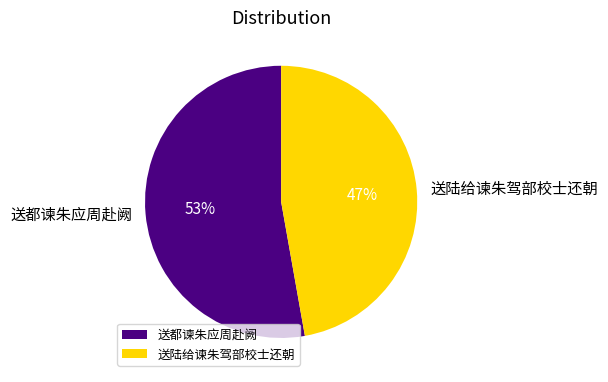

Count the number of slices in the pie.

2